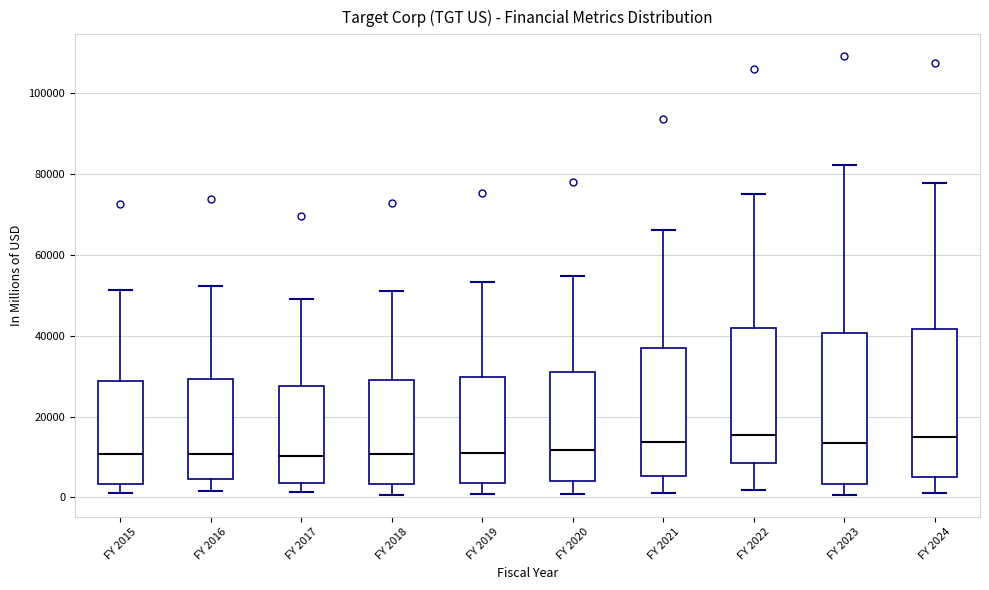

Reading left to right, read every box against the y-axis: the position of its median line, the range the box covers, and the ends of its whiskers. The values are not printed on the chart, so give them approximately, as read against the axis.

FY 2015: median 10000, box 4000 to 28000, whiskers 2000 to 52000
FY 2016: median 10000, box 4000 to 30000, whiskers 2000 to 52000
FY 2017: median 10000, box 4000 to 28000, whiskers 2000 to 50000
FY 2018: median 10000, box 4000 to 28000, whiskers 0 to 52000
FY 2019: median 12000, box 4000 to 30000, whiskers 0 to 54000
FY 2020: median 12000, box 4000 to 32000, whiskers 0 to 54000
FY 2021: median 14000, box 6000 to 38000, whiskers 2000 to 66000
FY 2022: median 16000, box 8000 to 42000, whiskers 2000 to 74000
FY 2023: median 14000, box 4000 to 40000, whiskers 0 to 82000
FY 2024: median 14000, box 6000 to 42000, whiskers 2000 to 78000